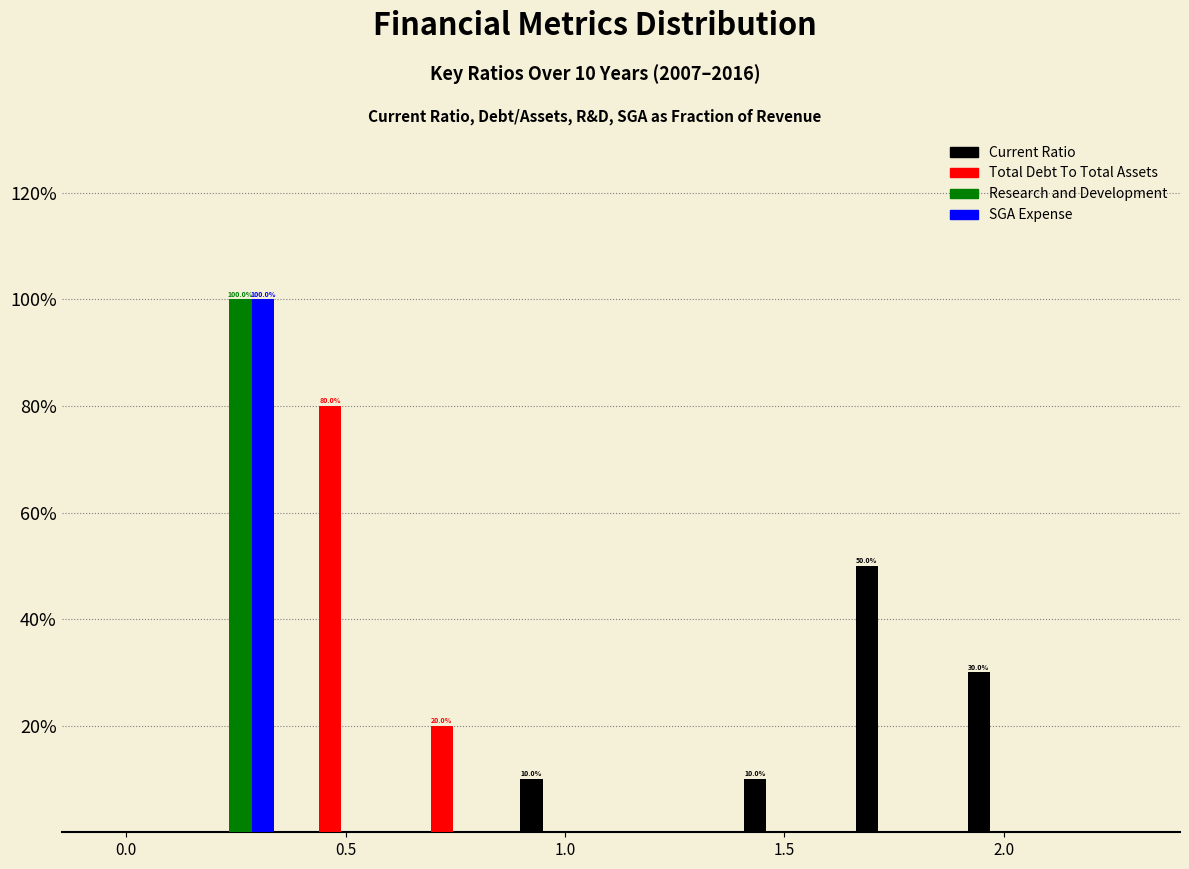

In the SGA Expense series, which range on the x-axis has the tallest bar?

0.10 to 0.35